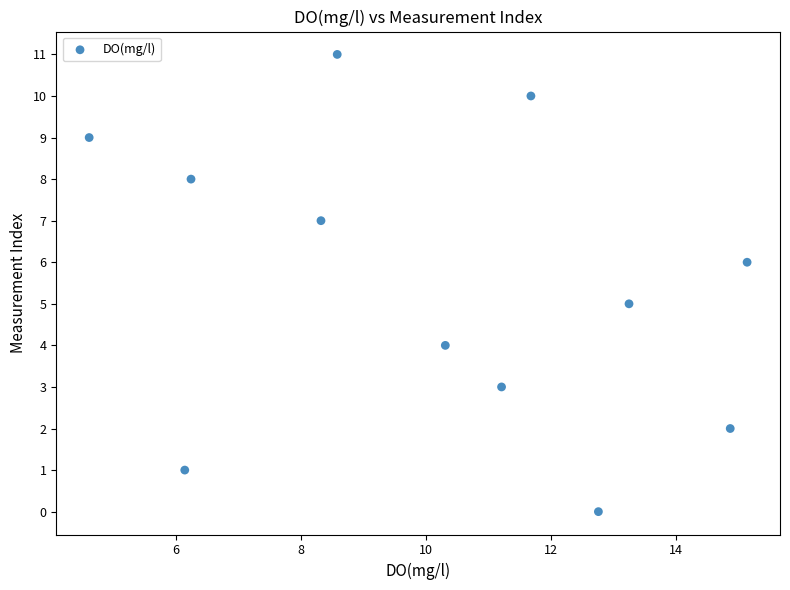

What is the average Y value?

6